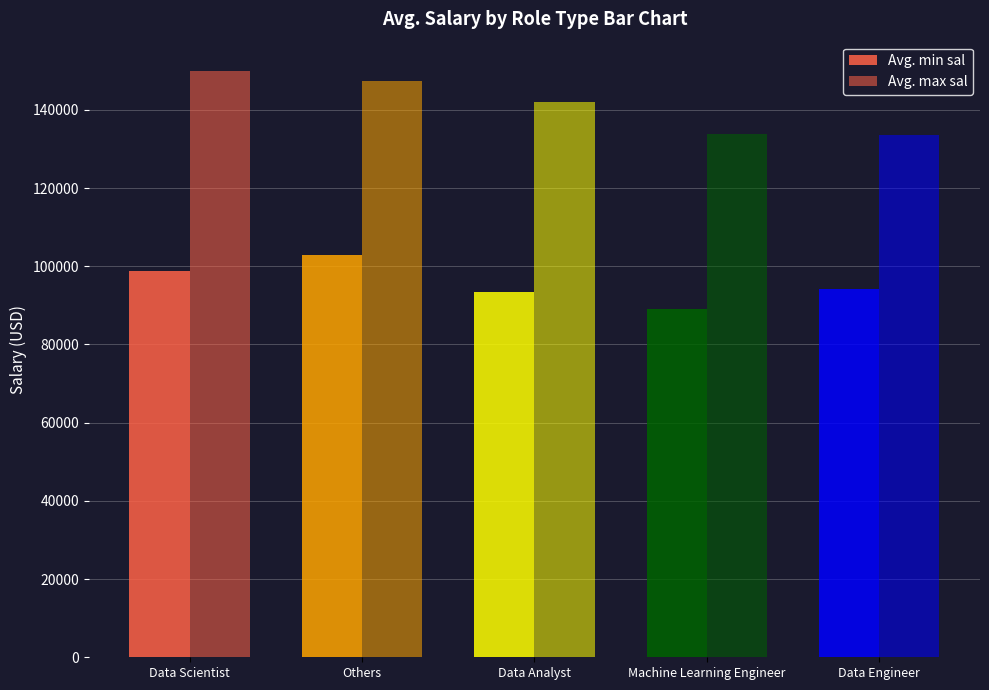

How many groups of bars are there?

5